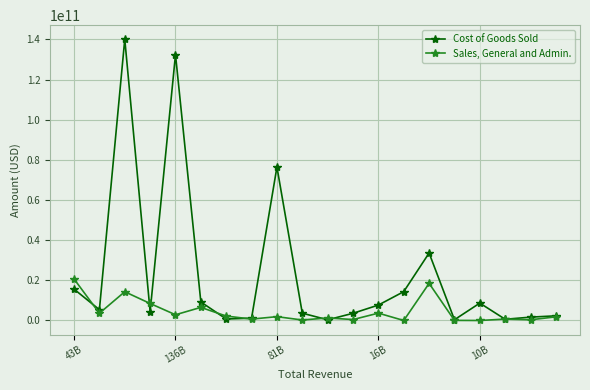

In Sales, General and Admin., how many points are lower than both neighbors (excluding endpoints)?

8